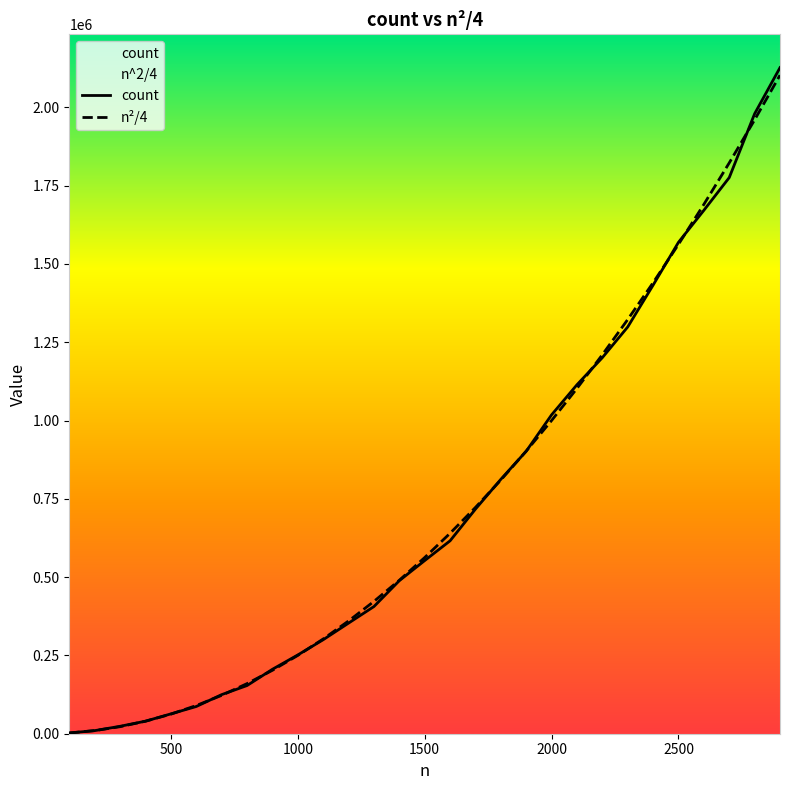

What is the value of the n²/4 point at the 19th from the left?

902500